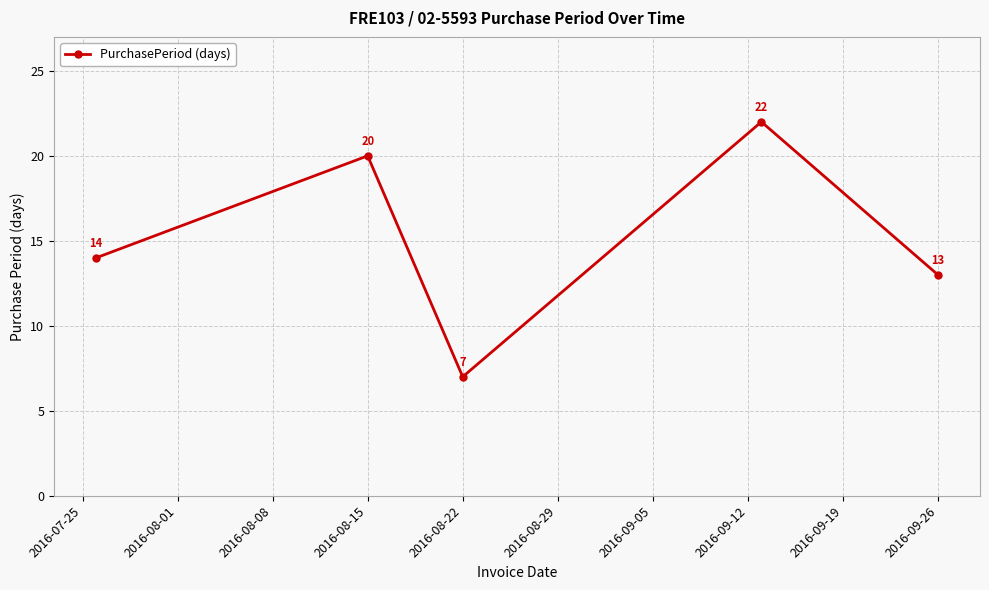

True or false: there are more than 1 points higher than both neighbors.

True